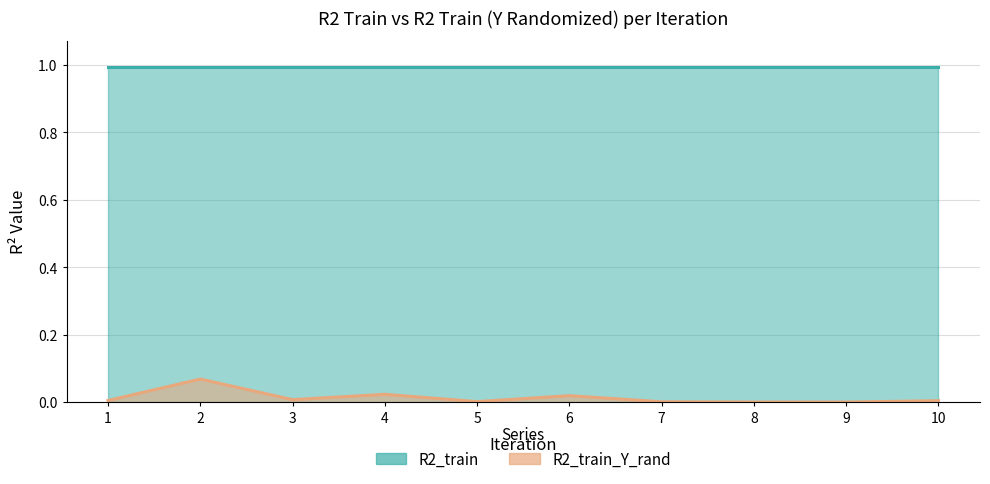

Count the number of categories in the chart.

10